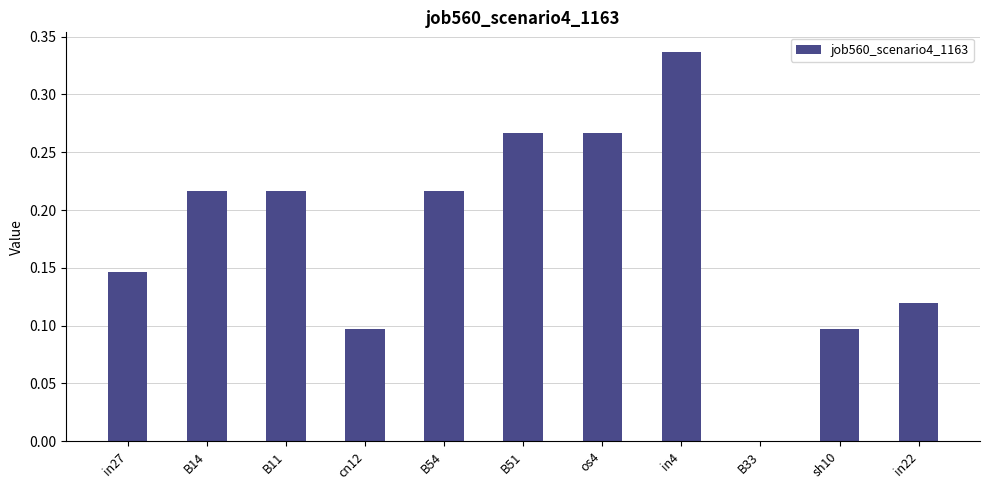

Between B14 and sh10, which is larger?

B14